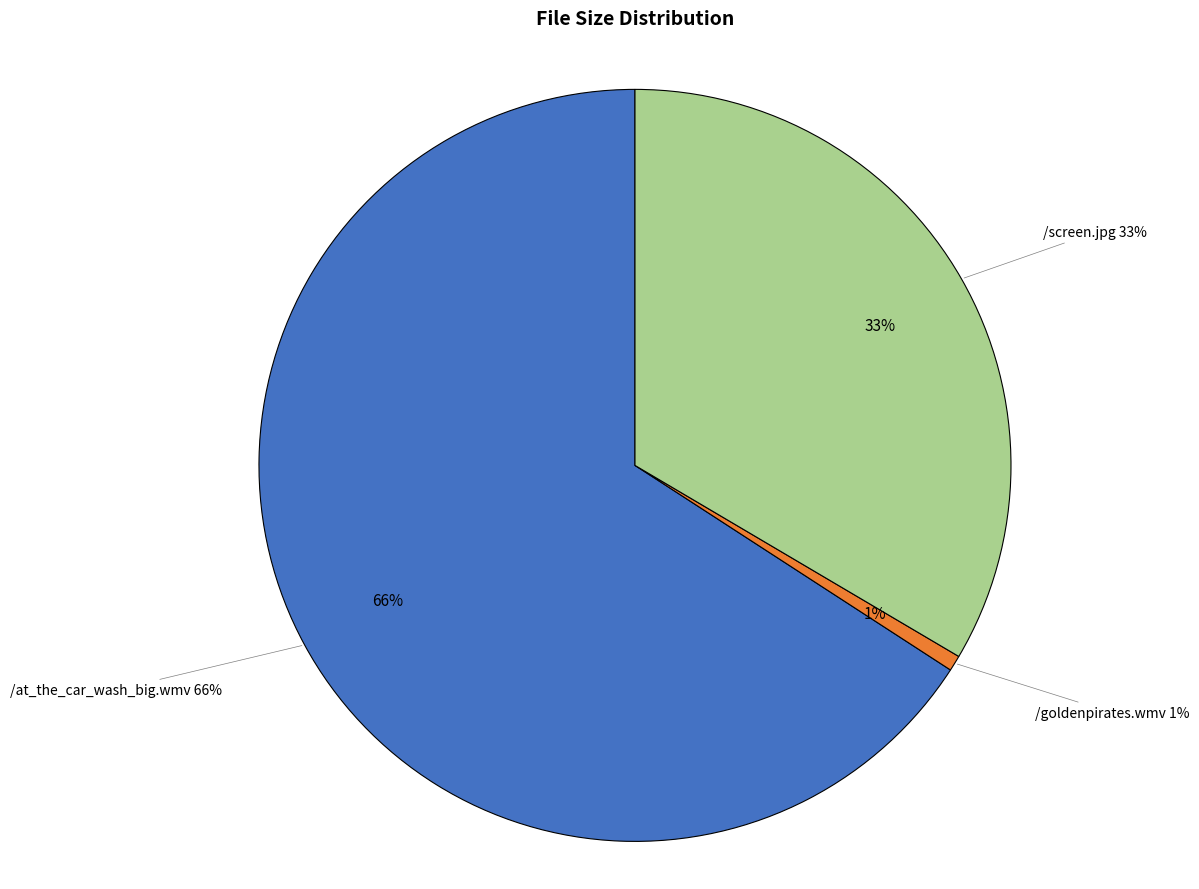

To the nearest percent, what portion does /screen.jpg represent?

33%